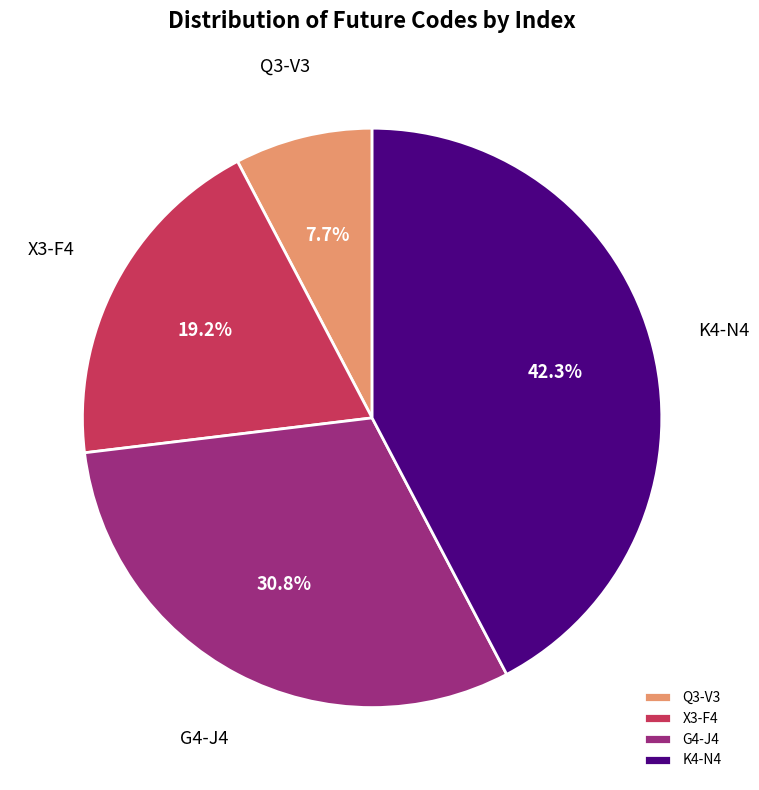

Rank the categories by value from highest to lowest.

K4-N4, G4-J4, X3-F4, Q3-V3